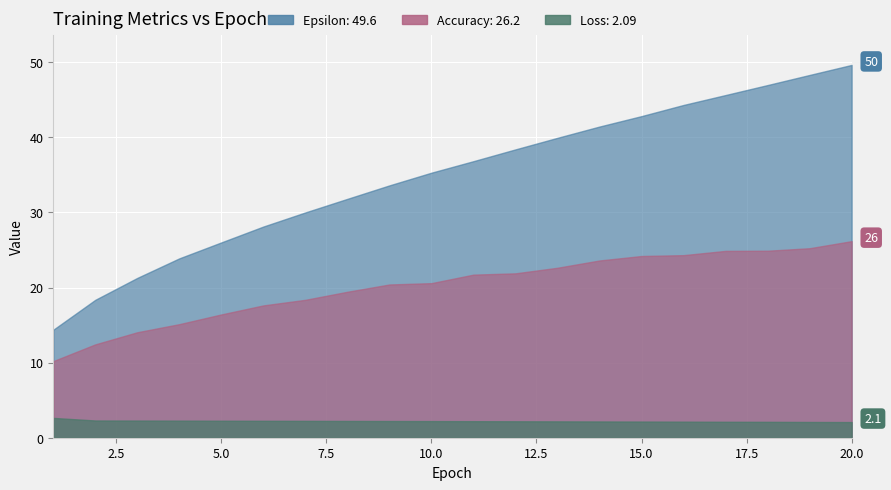

Is it true that Accuracy equals 13.0 at 8?

False